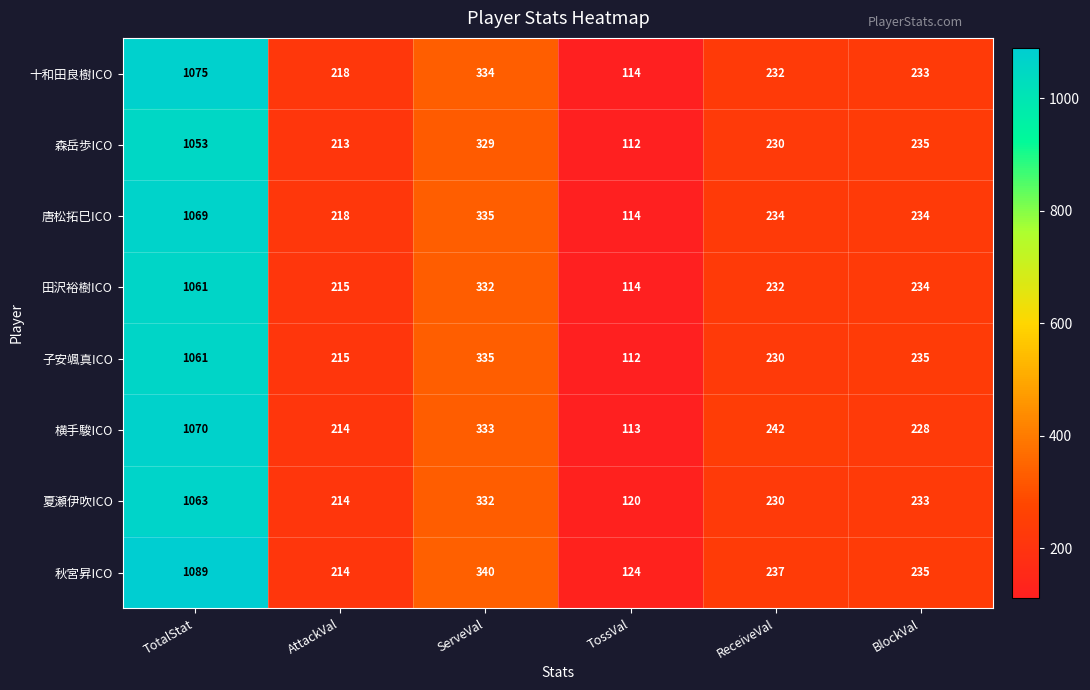

At which label does 田沢裕樹ICO reach its peak?

TotalStat